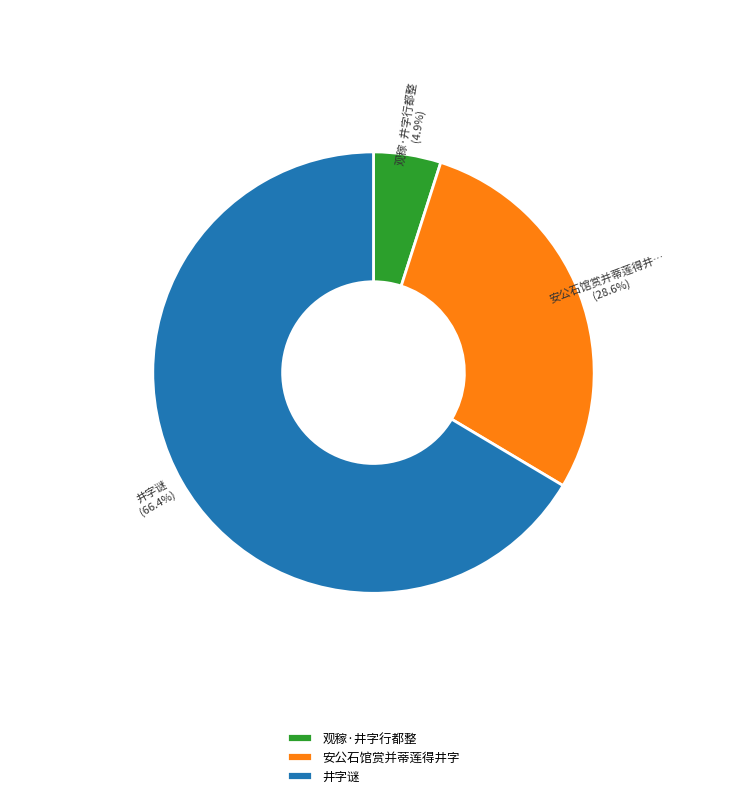

Combined, do 观稼·井字行都整 and 安公石馆赏并蒂莲得井字 account for over 50%?

No